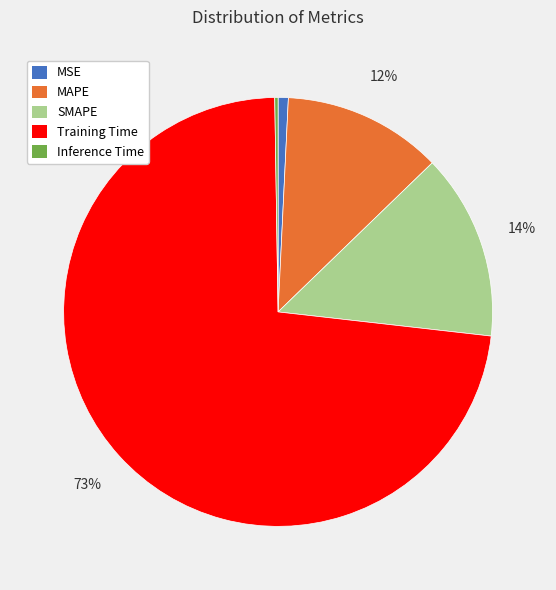

What is the largest slice in the pie chart?

Training Time